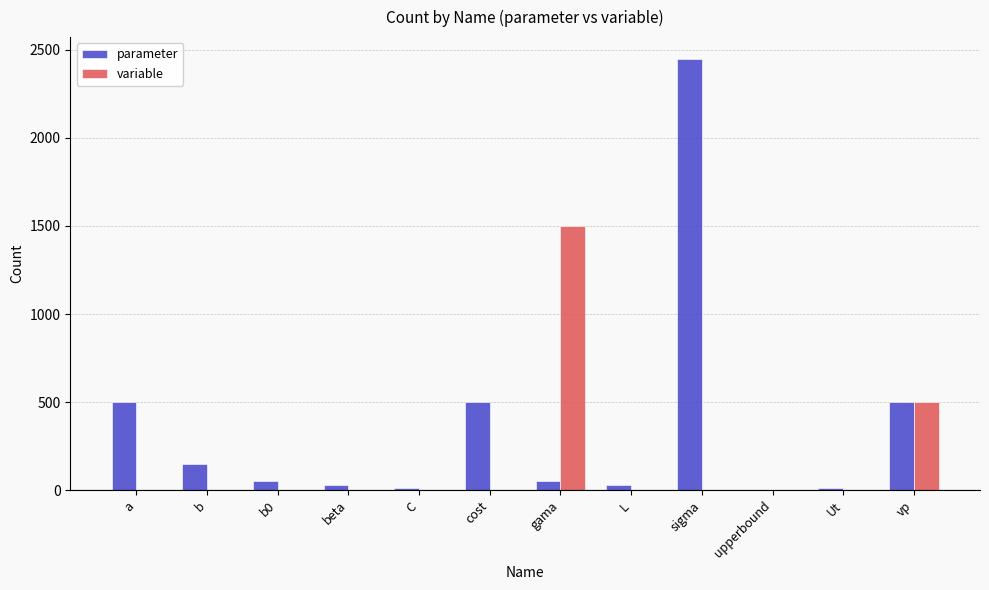

What is the spread (max minus min) of values at Ut?

10